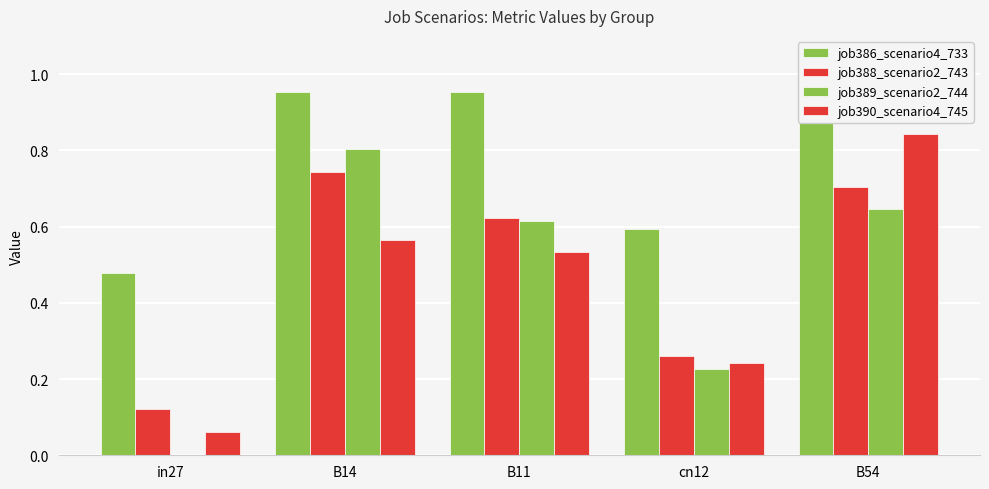

What is the highest value of the job386_scenario4_733 series?

1.0